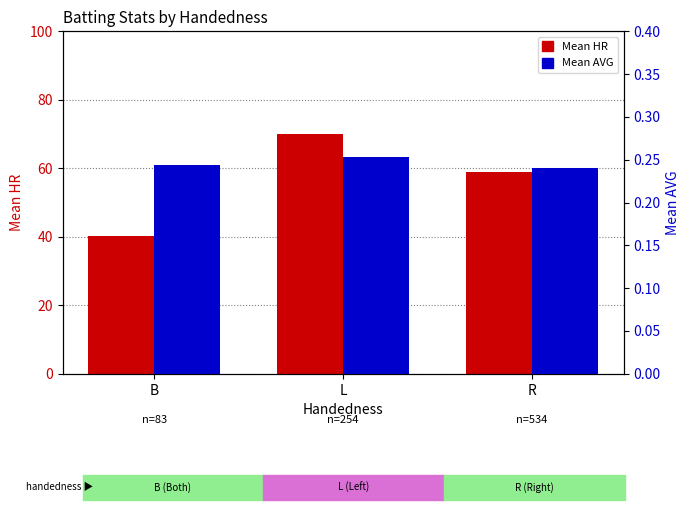

Is the value of Mean AVG at L greater than the value of Mean HR at B?

No